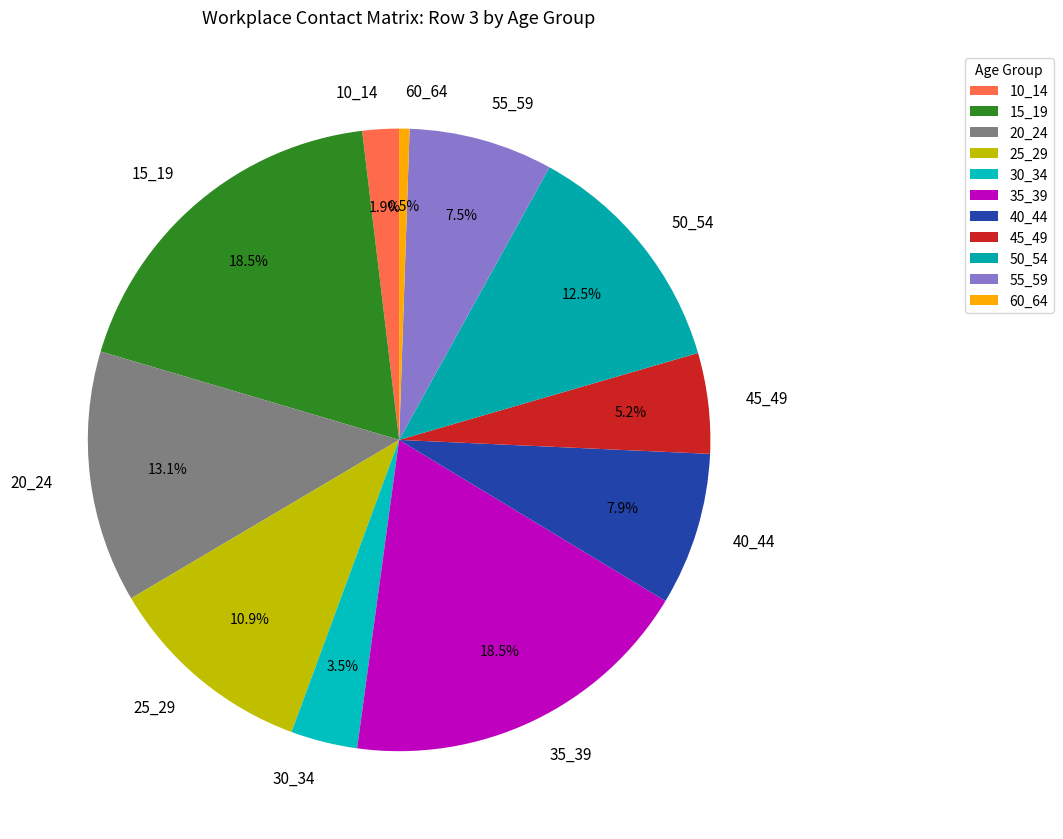

What percentage is NOT represented by 15_19?

81.5%